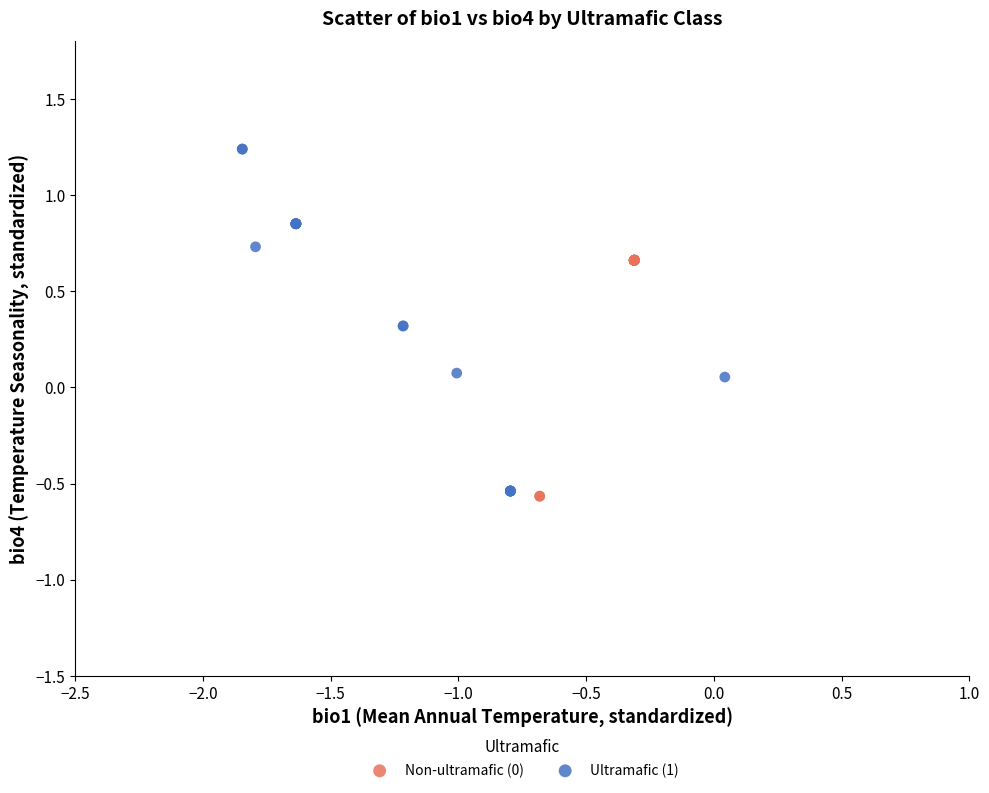

Which series contains the highest Y value?

Ultramafic (1)